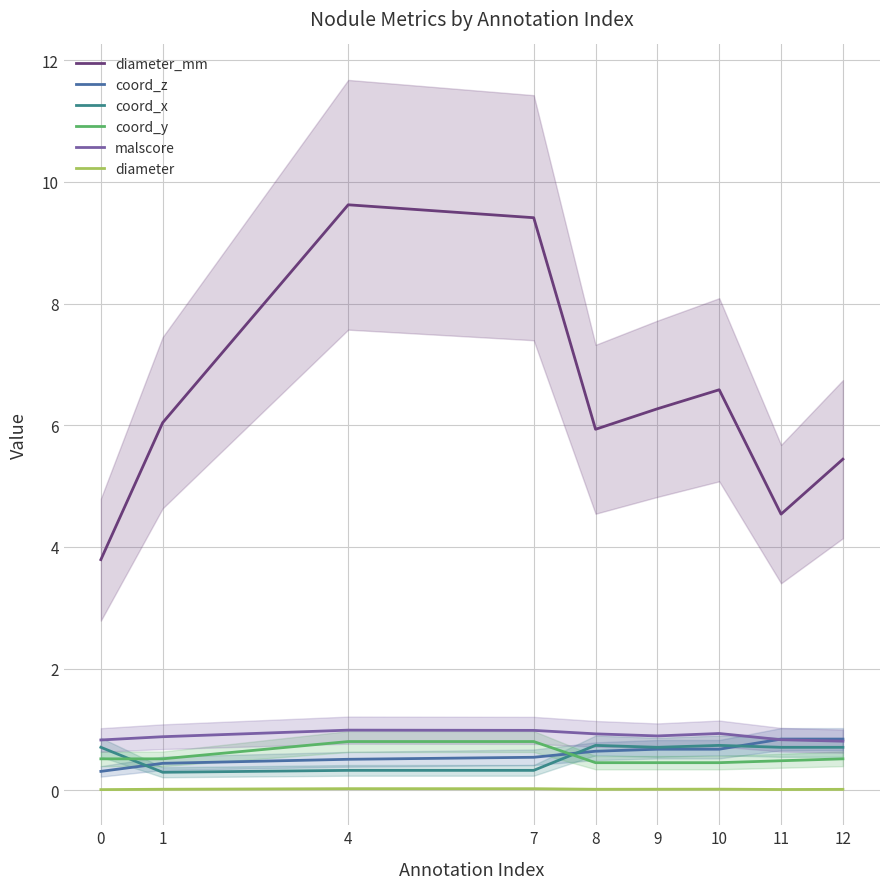

What is the difference between the maximum and second lowest values in the coord_z series?

0.4